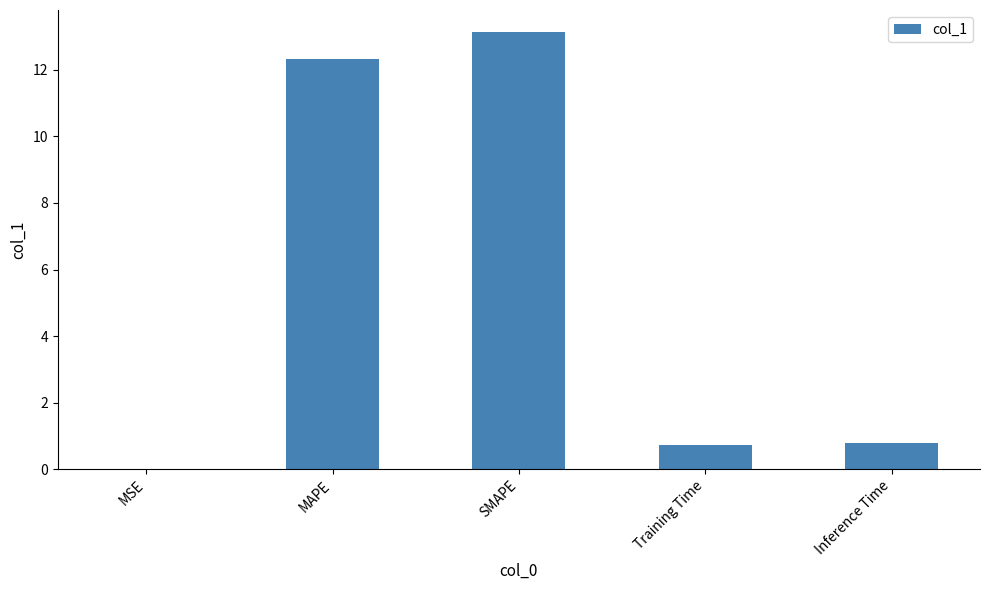

What value does the data have at Inference Time?

0.8